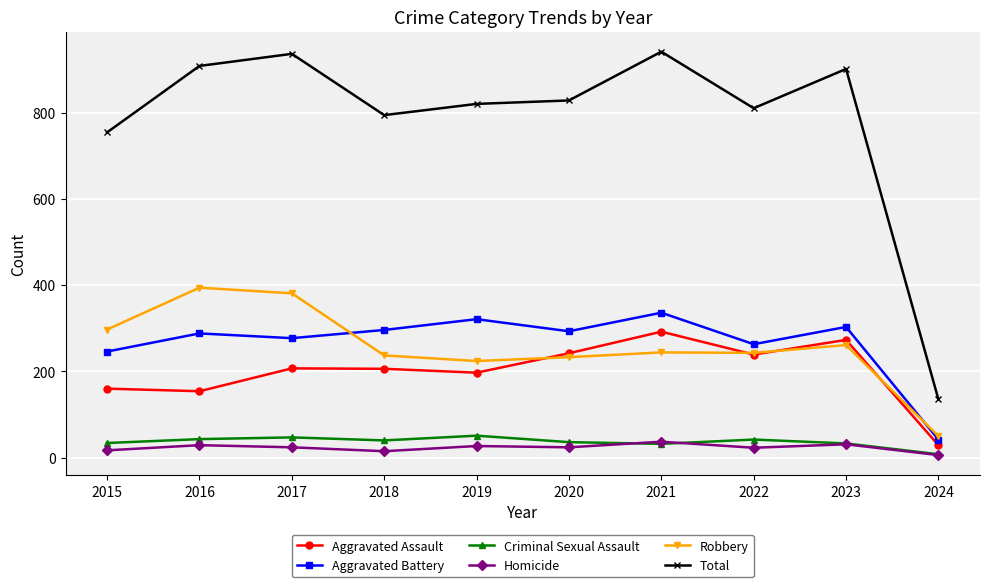

Is it true that Total equals 135 at 2024?

True